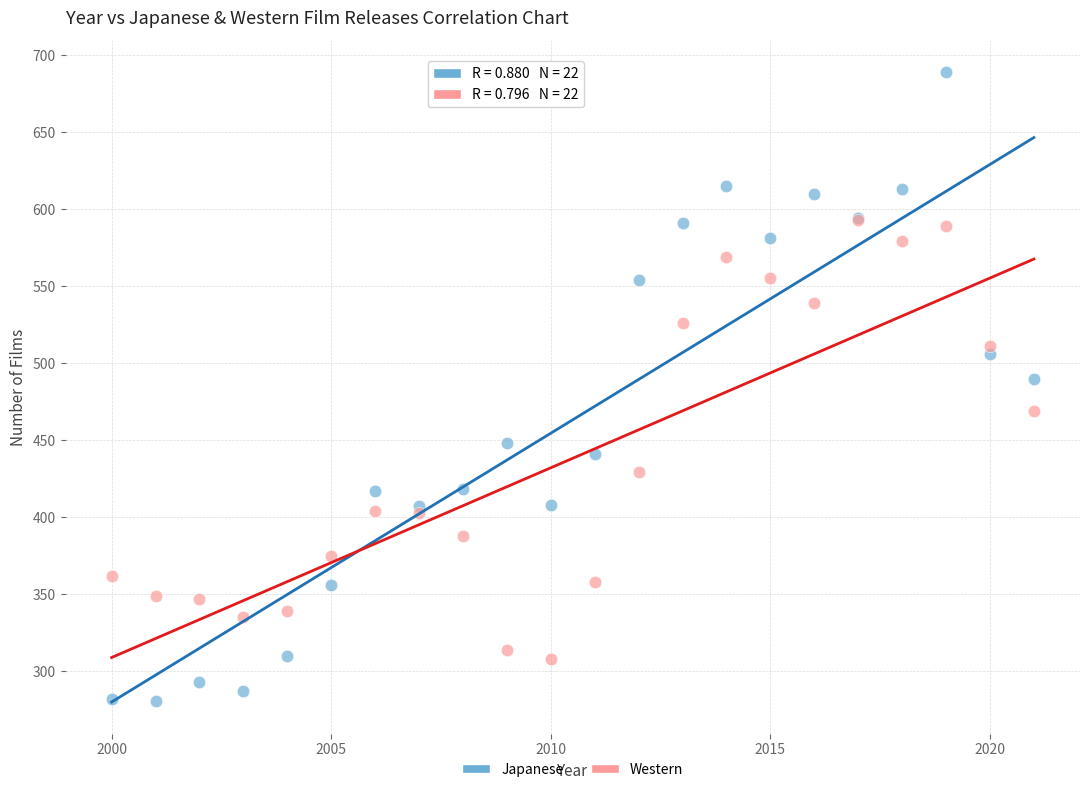

Across all series, what Y value is closest to 485?

490